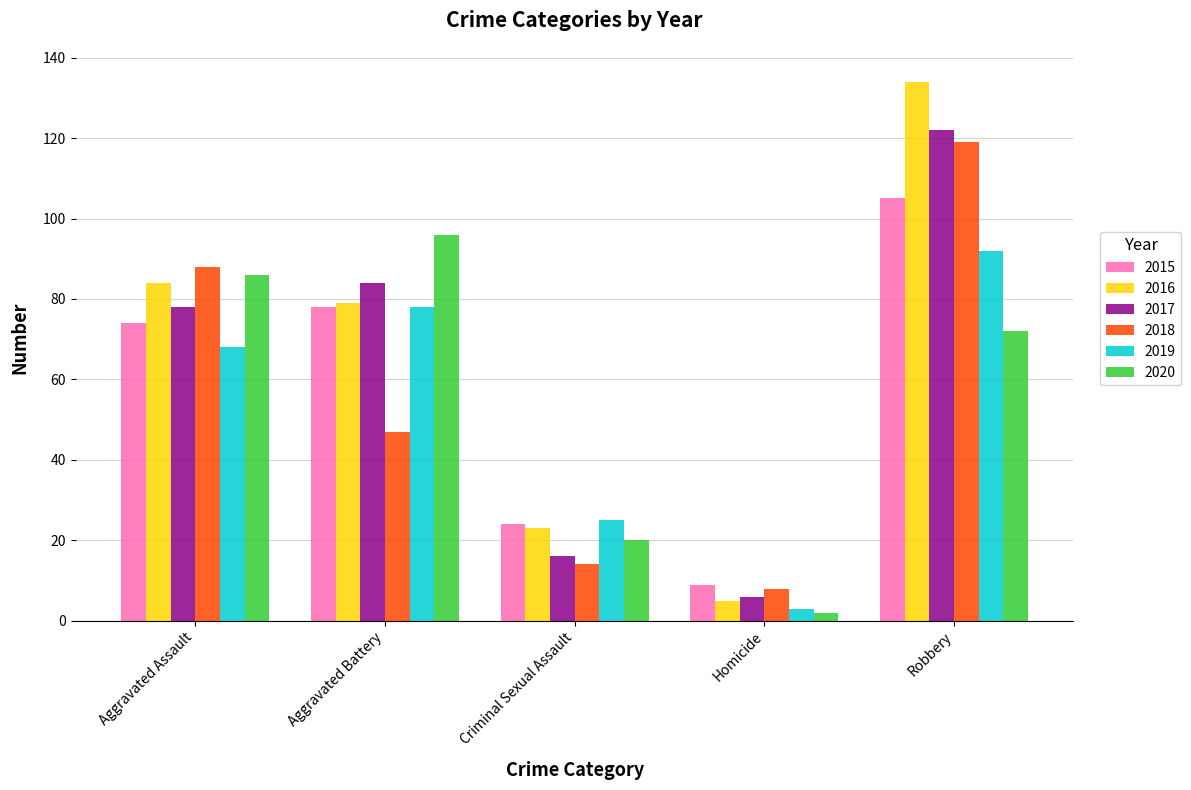

Rank the categories by 2016 value from highest to lowest.

Robbery, Aggravated Assault, Aggravated Battery, Criminal Sexual Assault, Homicide